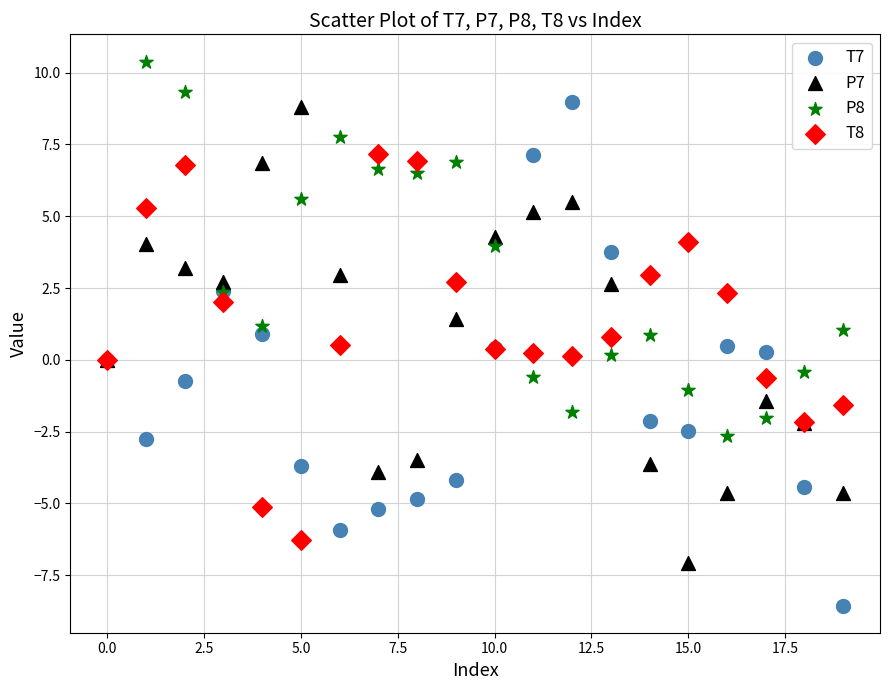

What are all the series names shown in the legend?

T7, P7, P8, T8